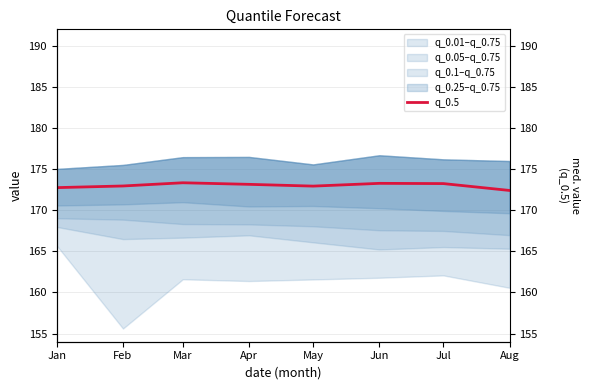

What is the difference between the second highest and minimum values?

0.9